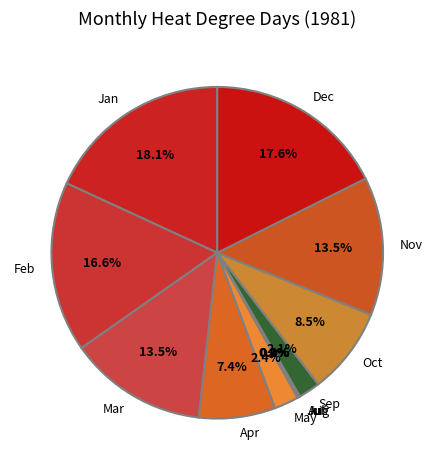

Rank the categories by value from lowest to highest.

07, 08, 06, 09, 05, 04, 10, 11, 03, 02, 12, 01